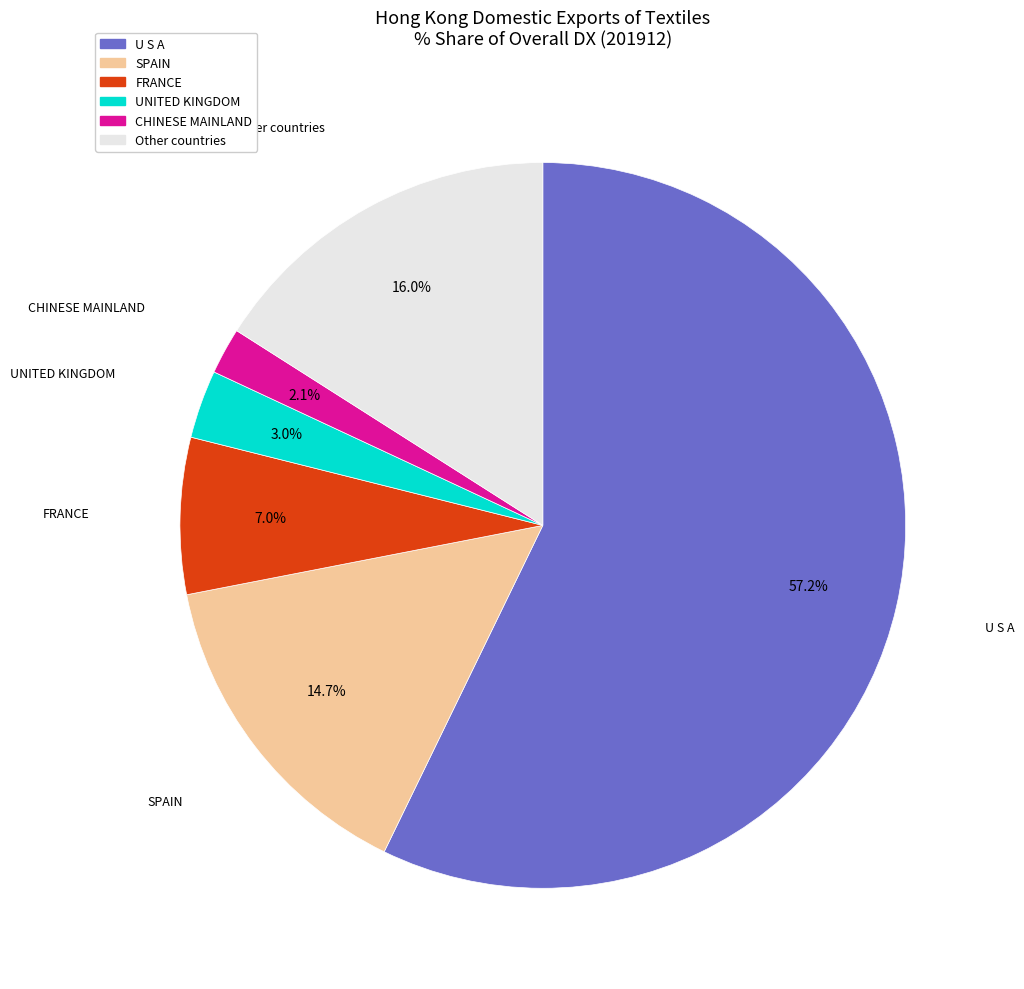

What is the majority slice?

U S A